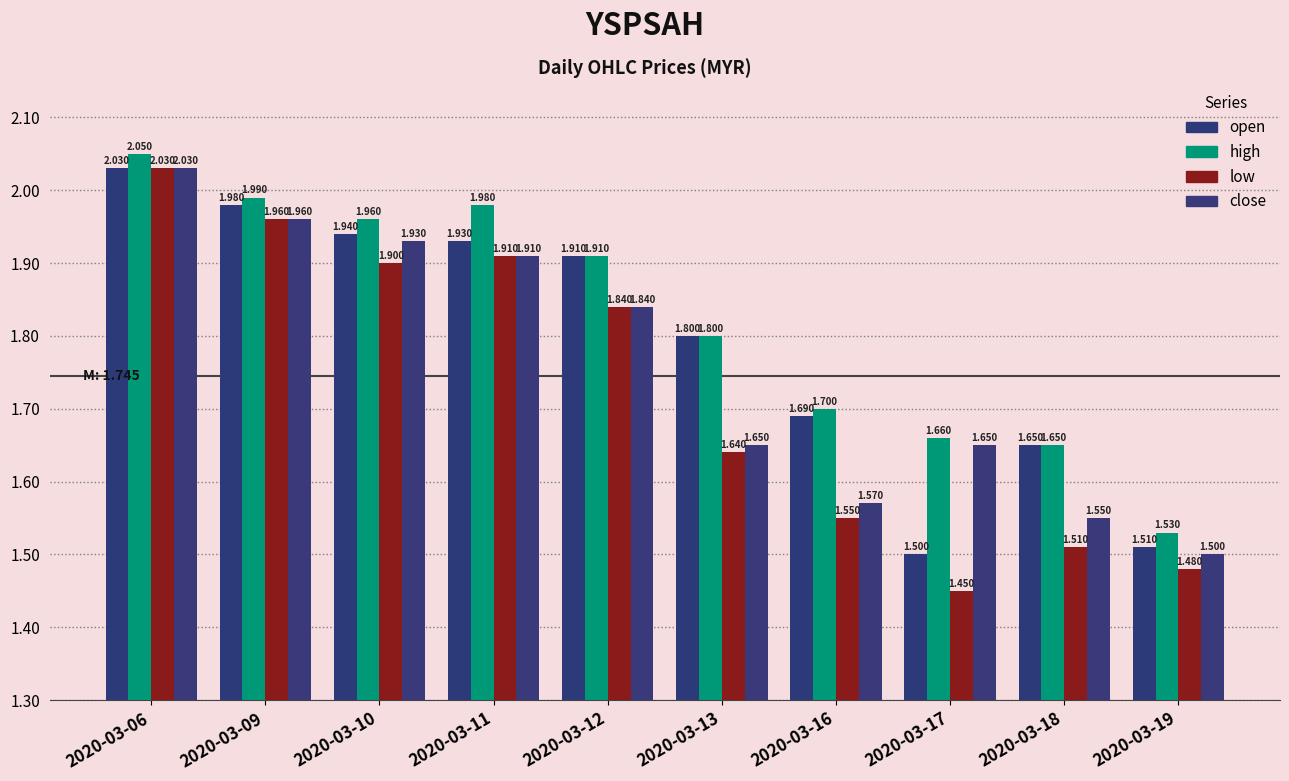

How many data points does each series have?

10